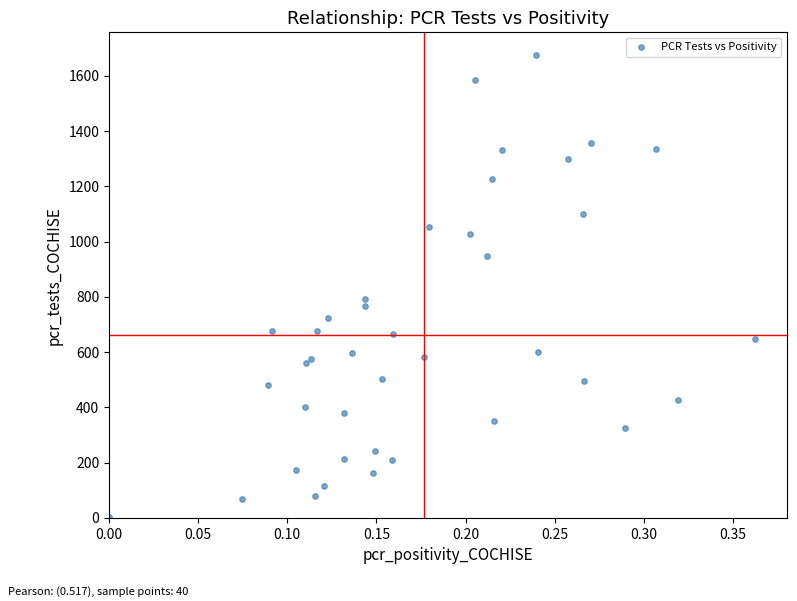

What Y value in the scatter plot is closest to 838?

793